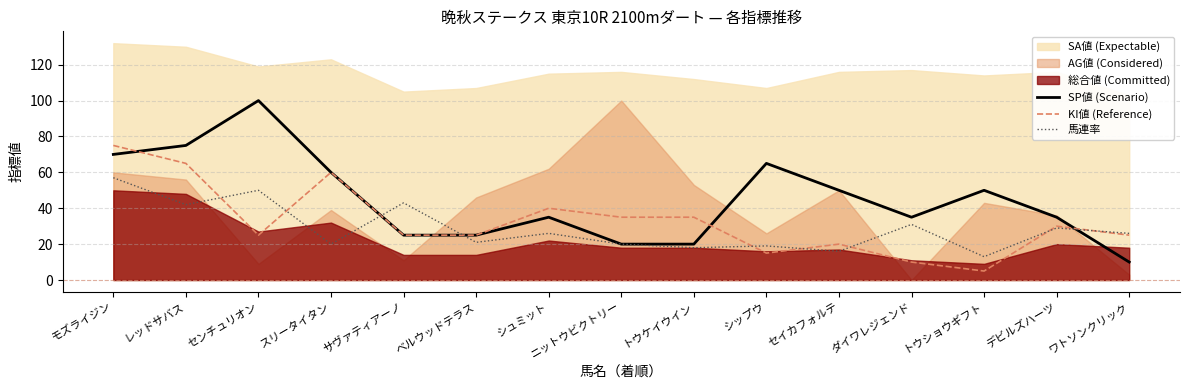

Is the value of SP値 (Scenario) at セイカフォルテ greater than the value of KI値 (Reference) at サヴァティアーノ?

Yes